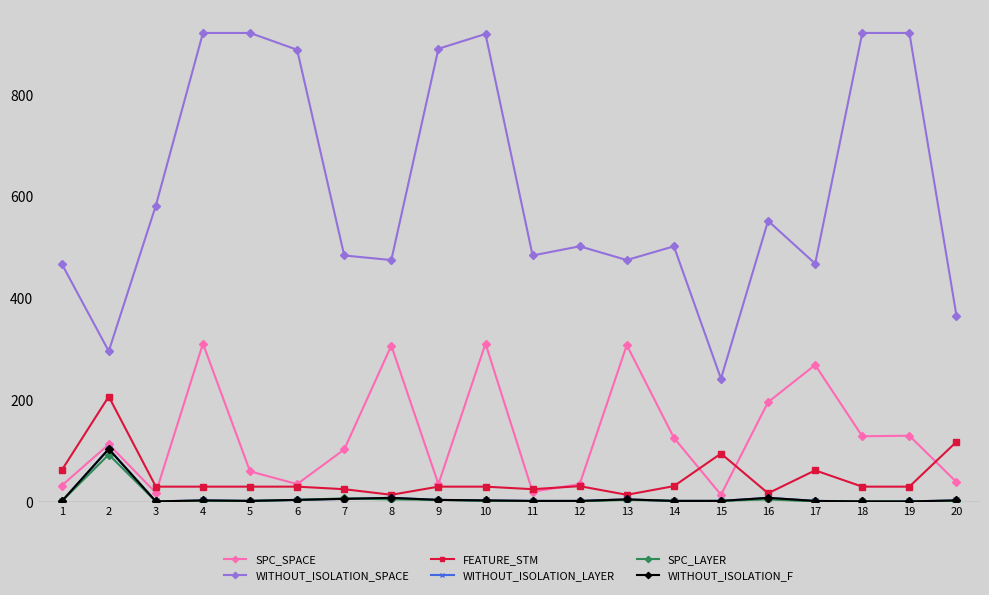

Which label corresponds to the smallest value in the chart?

1